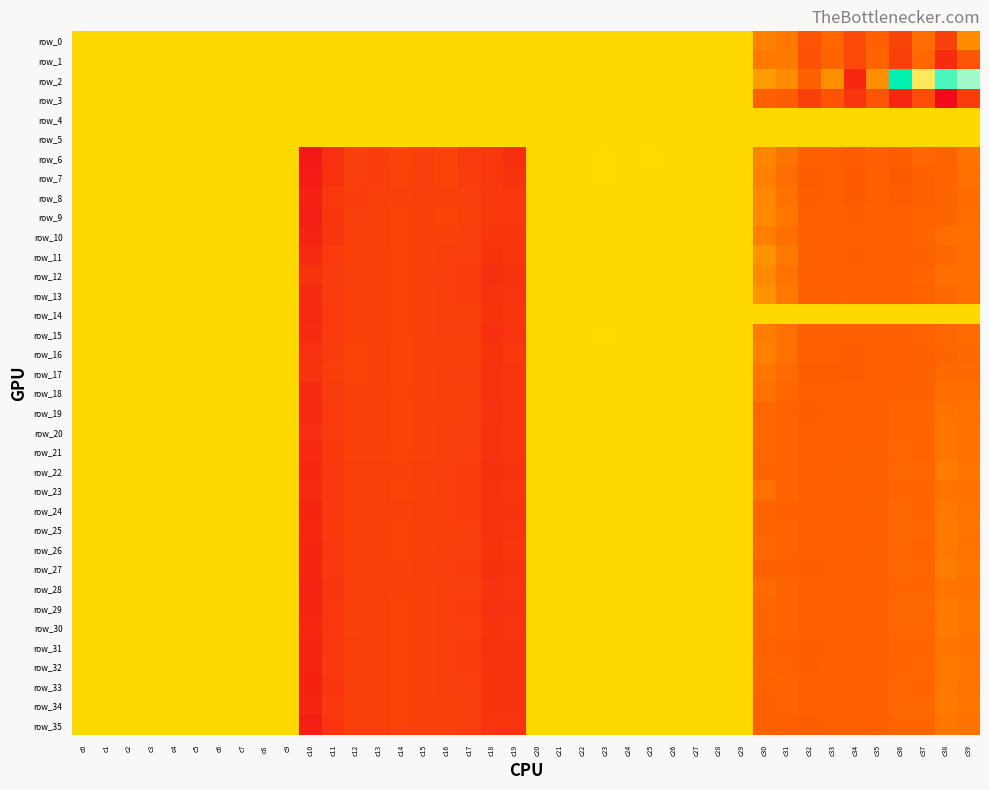

Which series changed the most between c8 and c35?

row_3